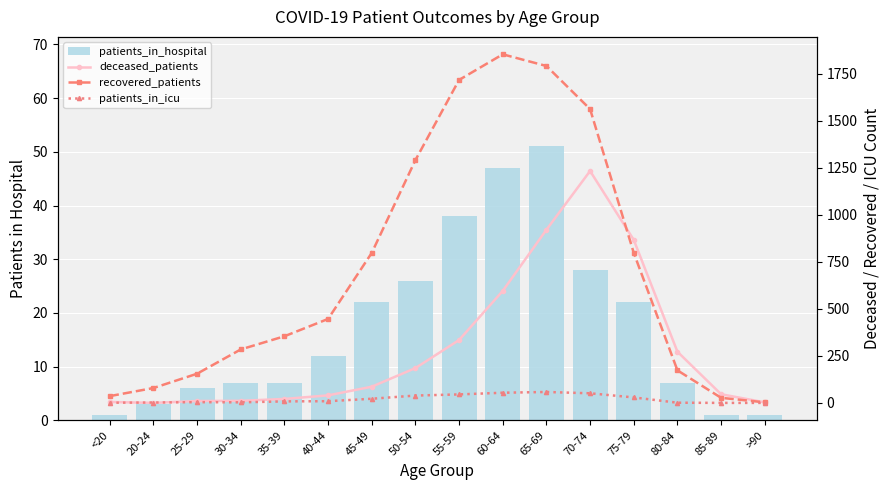

Does the chart contain any negative values?

No